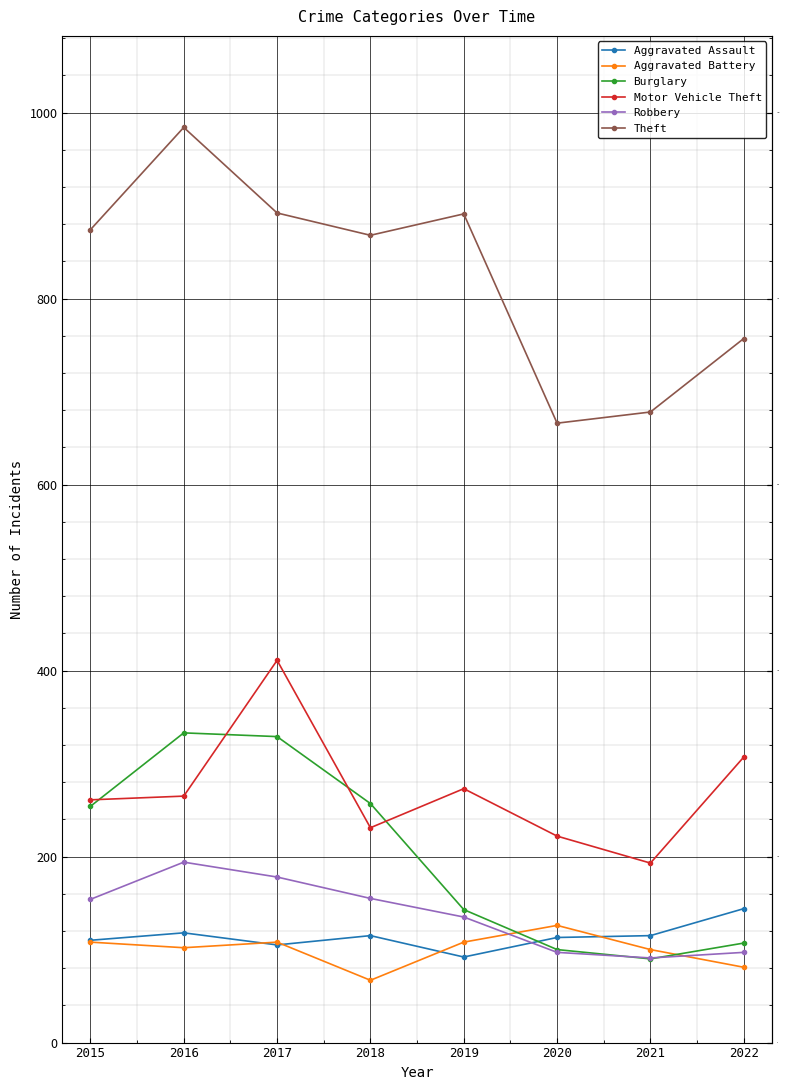

The Motor Vehicle Theft series shows 411 at 2017. True or false?

True